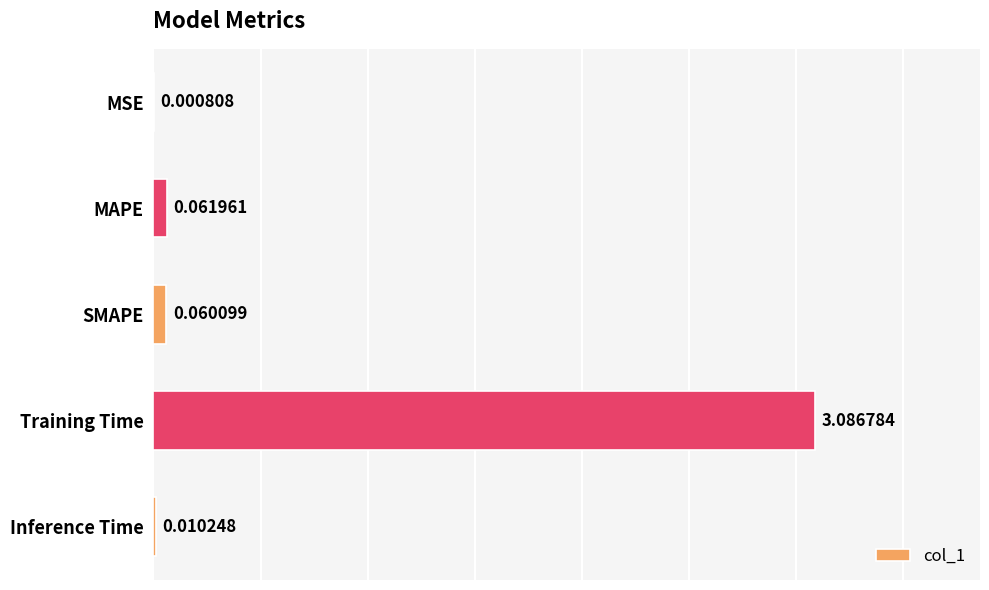

Which has a higher value, MAPE or MSE?

MAPE